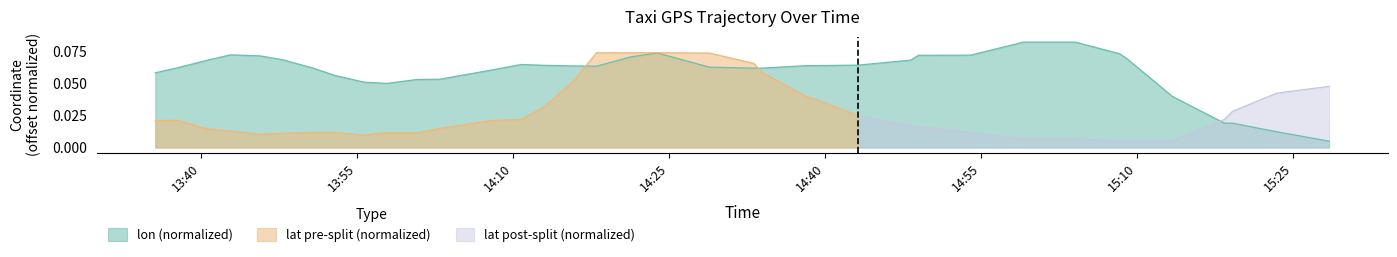

What is the value of the 10th point from the left?

0.1